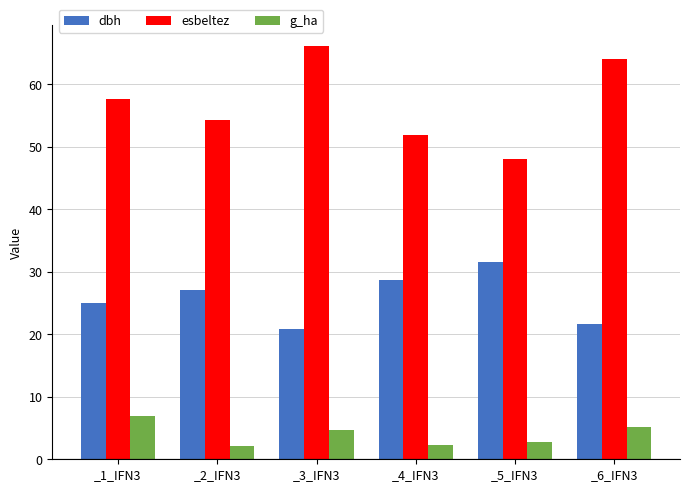

What is the sum of the dbh values at _5_IFN3 and _3_IFN3?

52.4